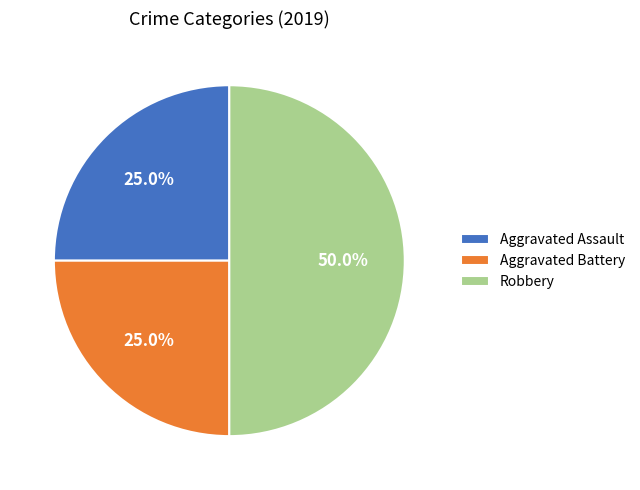

Which slice is the largest?

Robbery